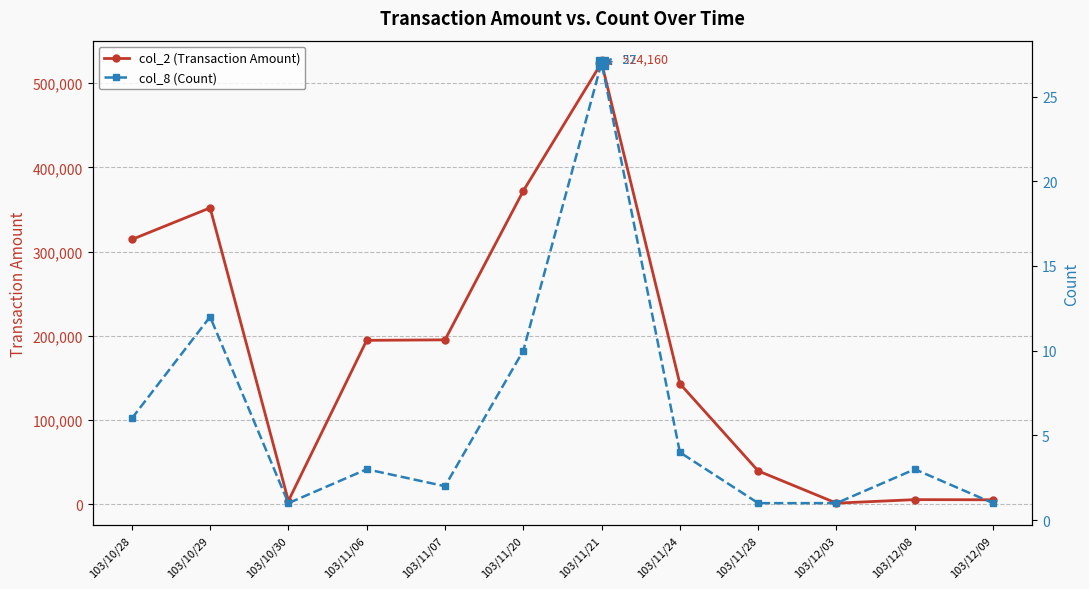

Reading right to left, extract all data points from this chart.

col_2 (Transaction Amount): 103/12/09=5530	103/12/08=5690	103/12/03=1520	103/11/28=39760	103/11/24=143260	103/11/21=524160	103/11/20=372020	103/11/07=195300	103/11/06=194700	103/10/30=4150	103/10/29=351910	103/10/28=314370
col_8 (Count): 103/12/09=1	103/12/08=3	103/12/03=1	103/11/28=1	103/11/24=4	103/11/21=27	103/11/20=10	103/11/07=2	103/11/06=3	103/10/30=1	103/10/29=12	103/10/28=6